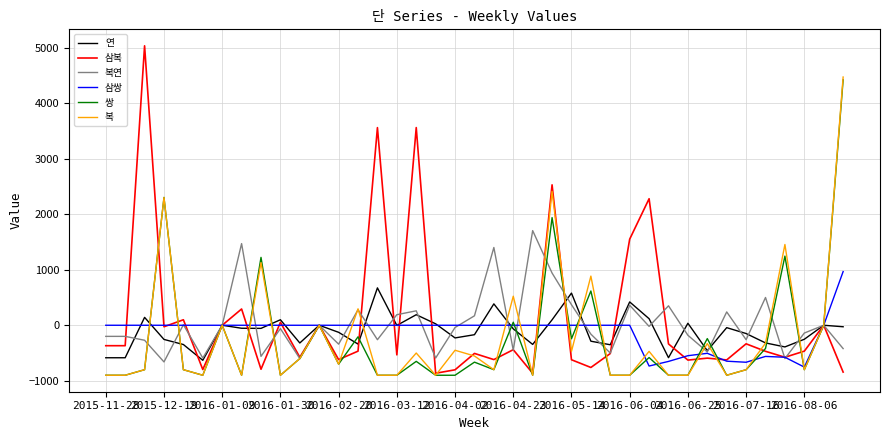

What is the minimum value shown in the chart?

-900